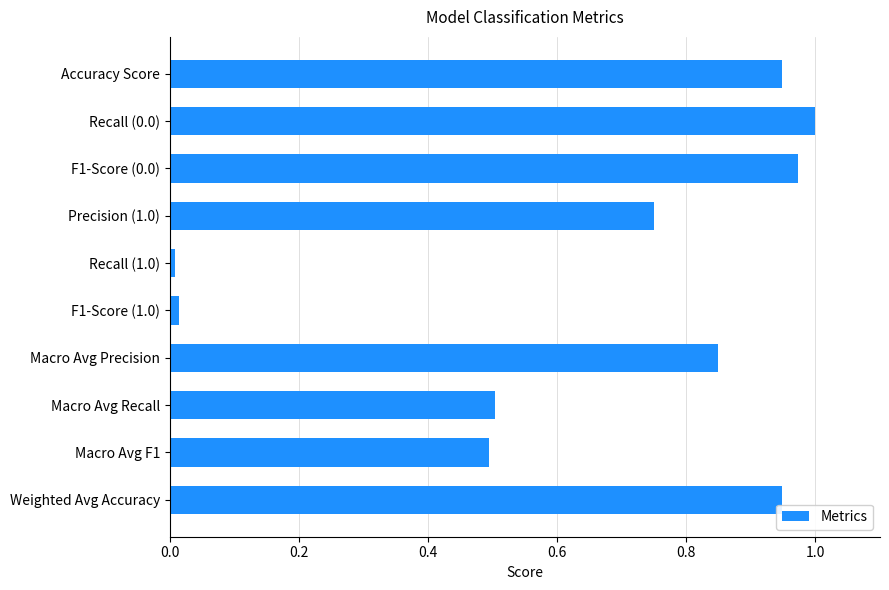

What is the label of the 4th bar from the top?

Precision (1.0)